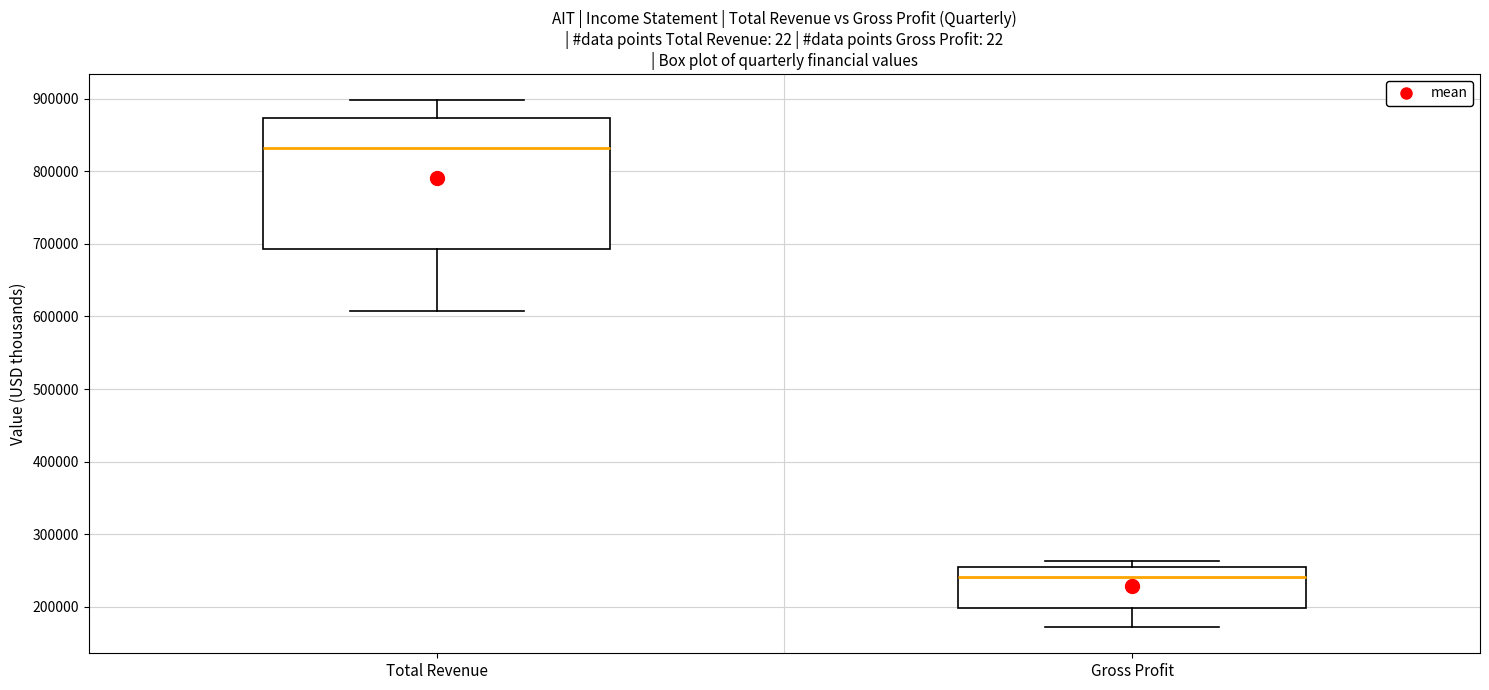

Where is the lower edge of the box for Gross Profit on the y-axis? The values are not printed on the chart, so give them approximately, as read against the axis.

200000